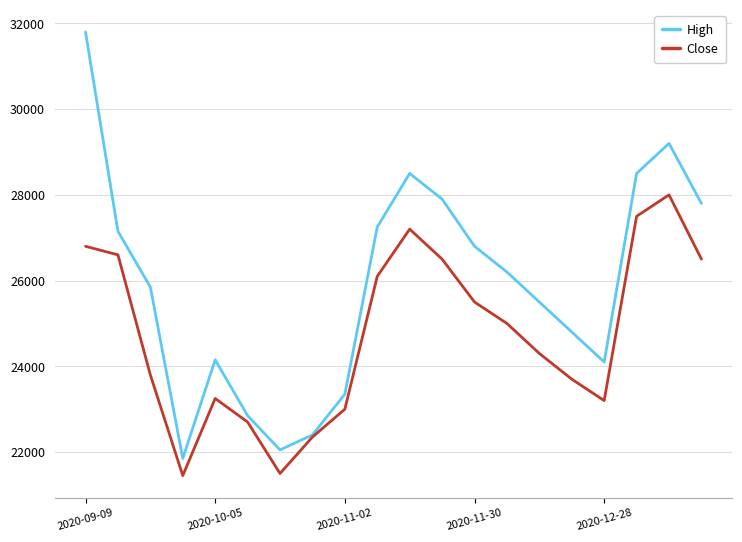

Which series has the widest spread of values?

High